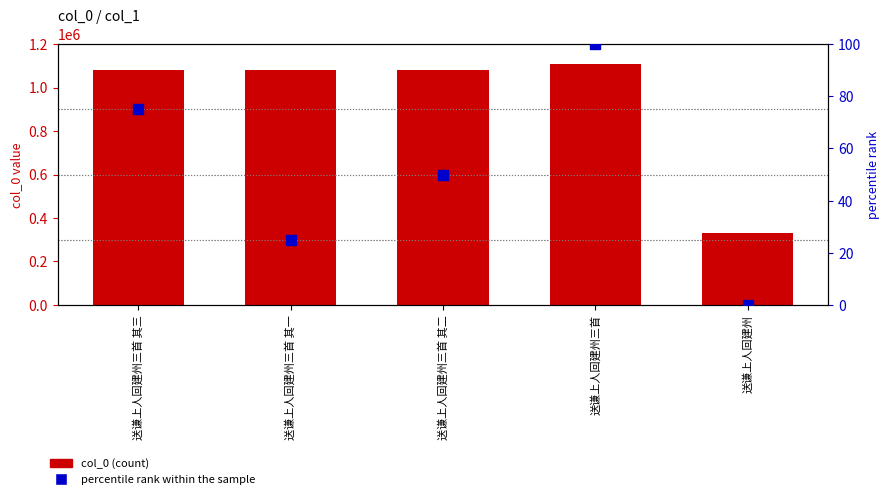

Which series has the largest total across all categories?

col_0